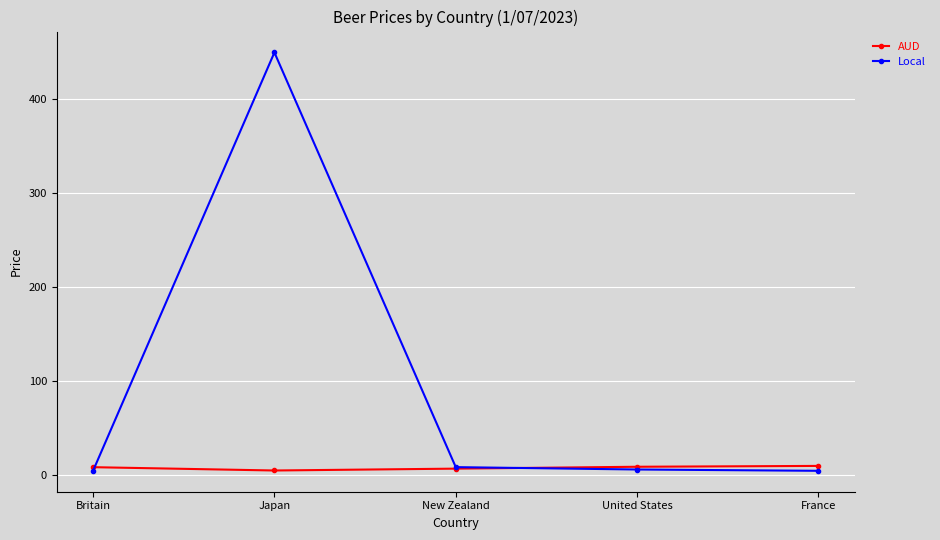

The value of Local at Japan is 97.5. True or false?

False